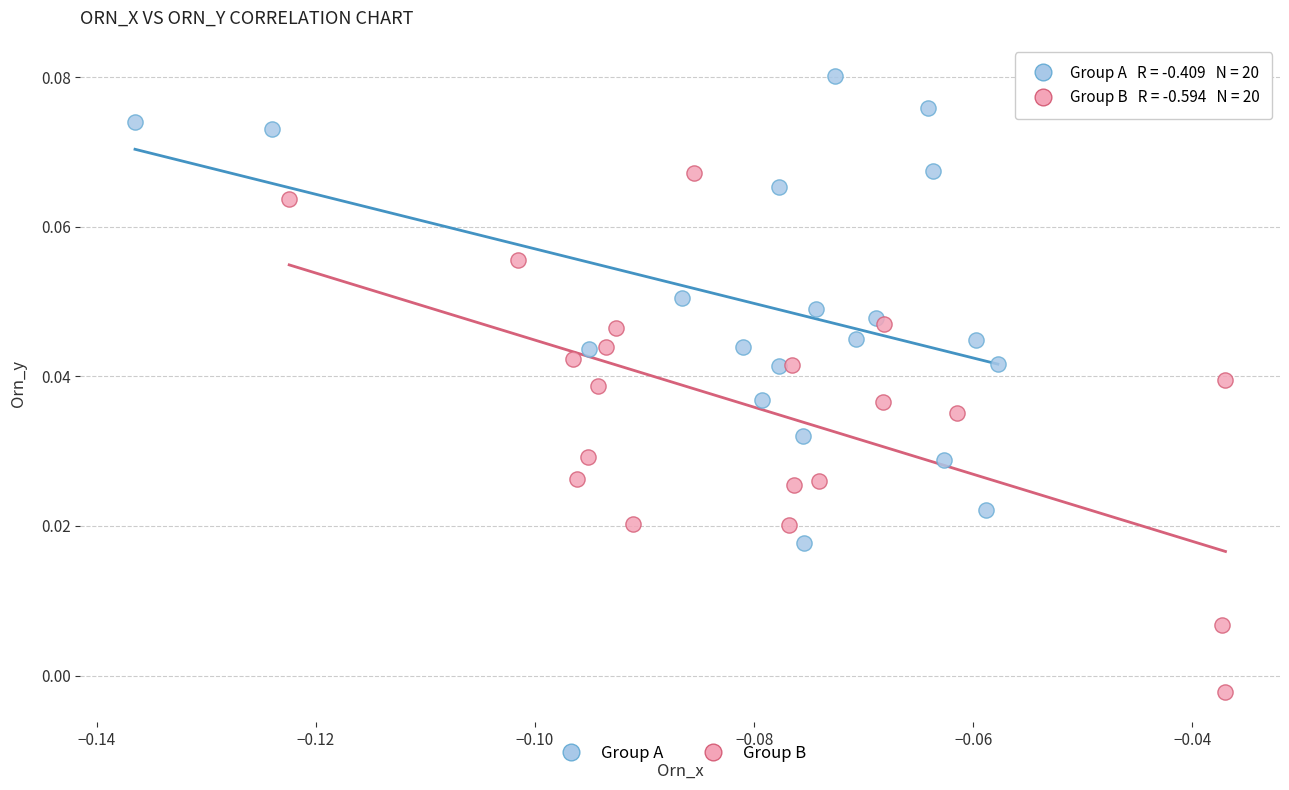

Which series reaches the minimum Y coordinate?

Group B